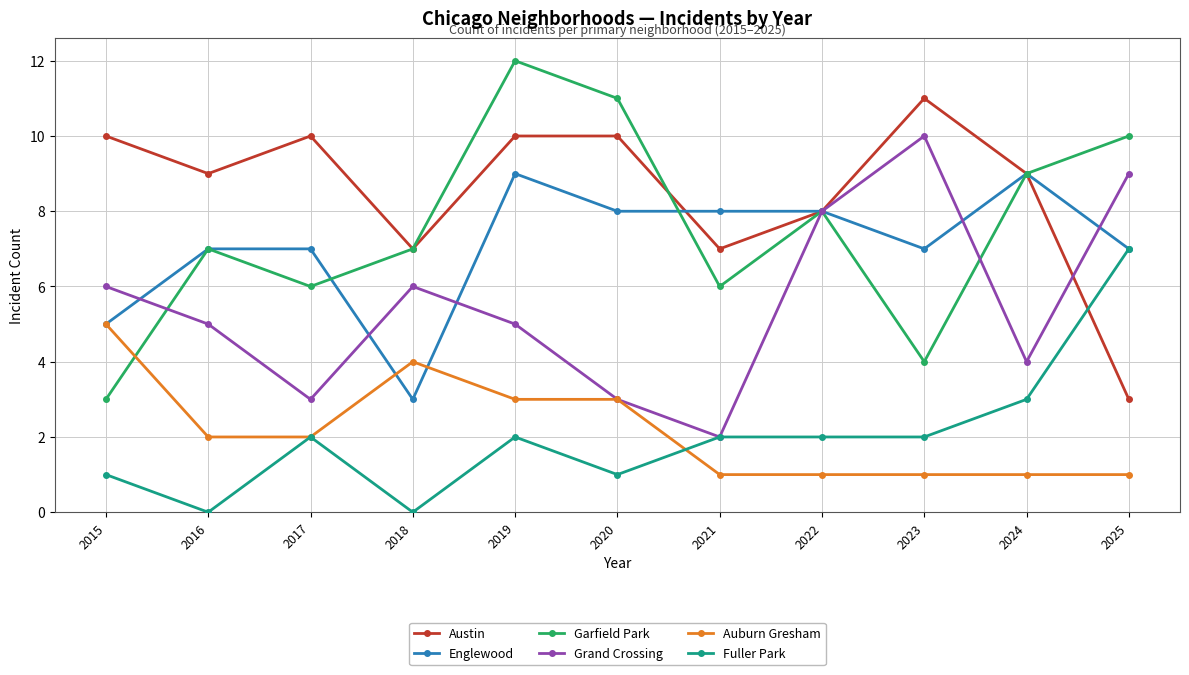

What is the value of the Austin point at the 6th from the left?

10